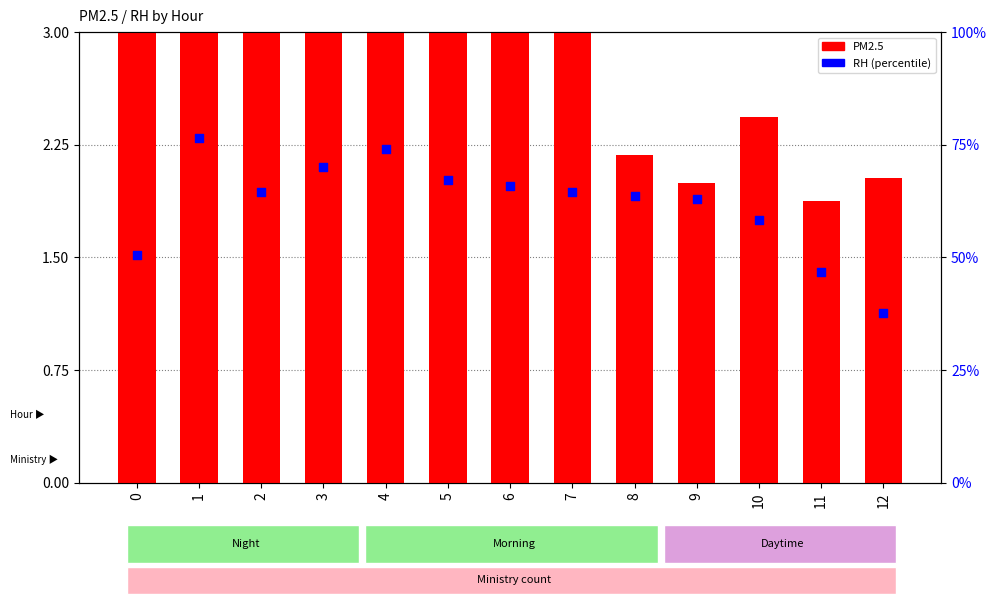

Which series has the largest total across all categories?

PM2.5